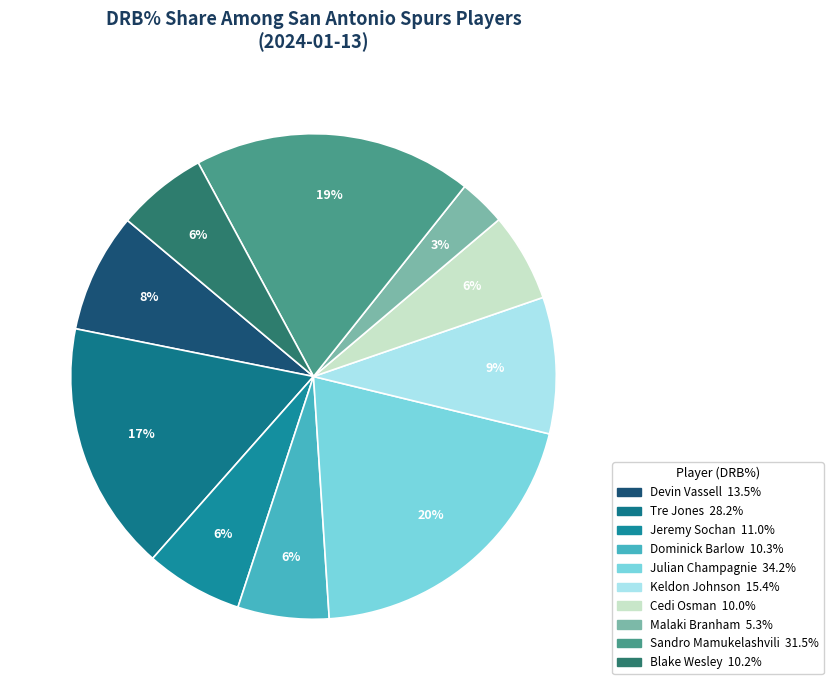

What is the smallest slice in the pie chart?

Malaki Branham